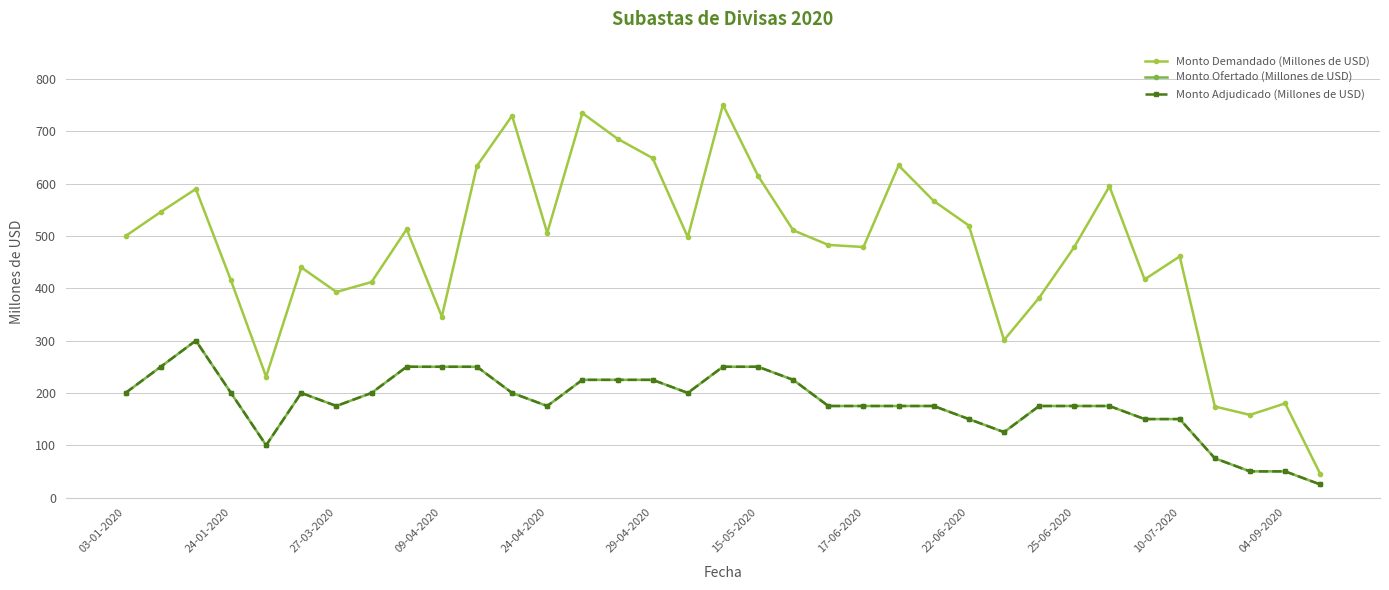

Does the chart have visible grid lines?

Yes